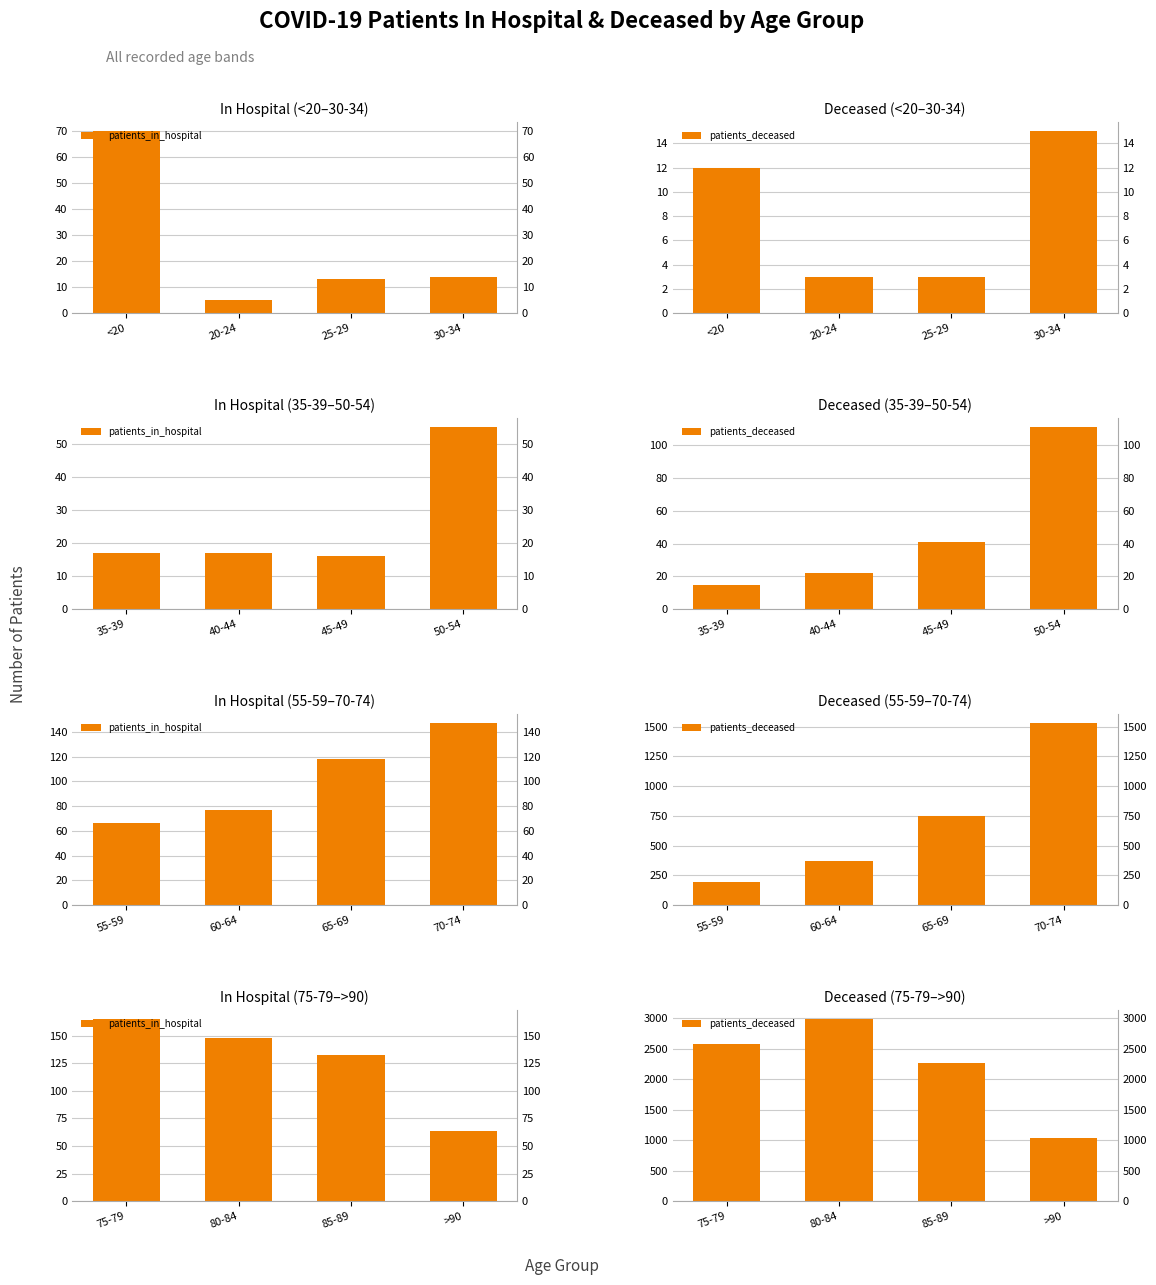

How many bars are there in each group?

2